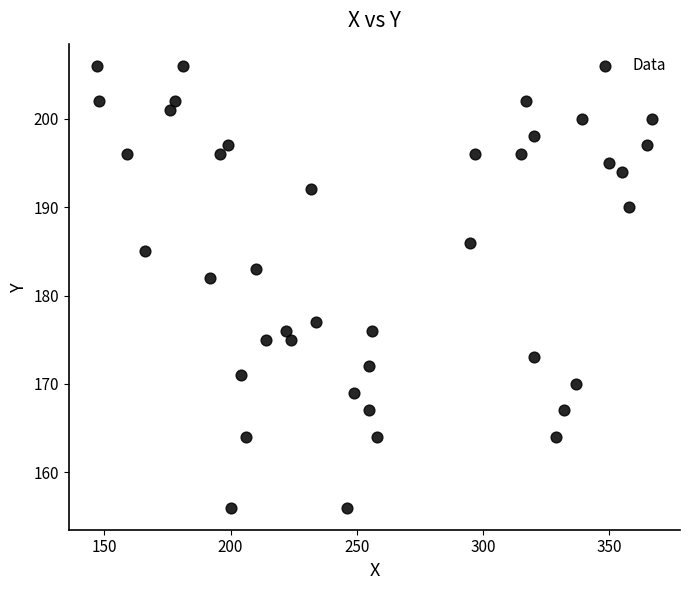

What is the range of X values (max minus min)?

220